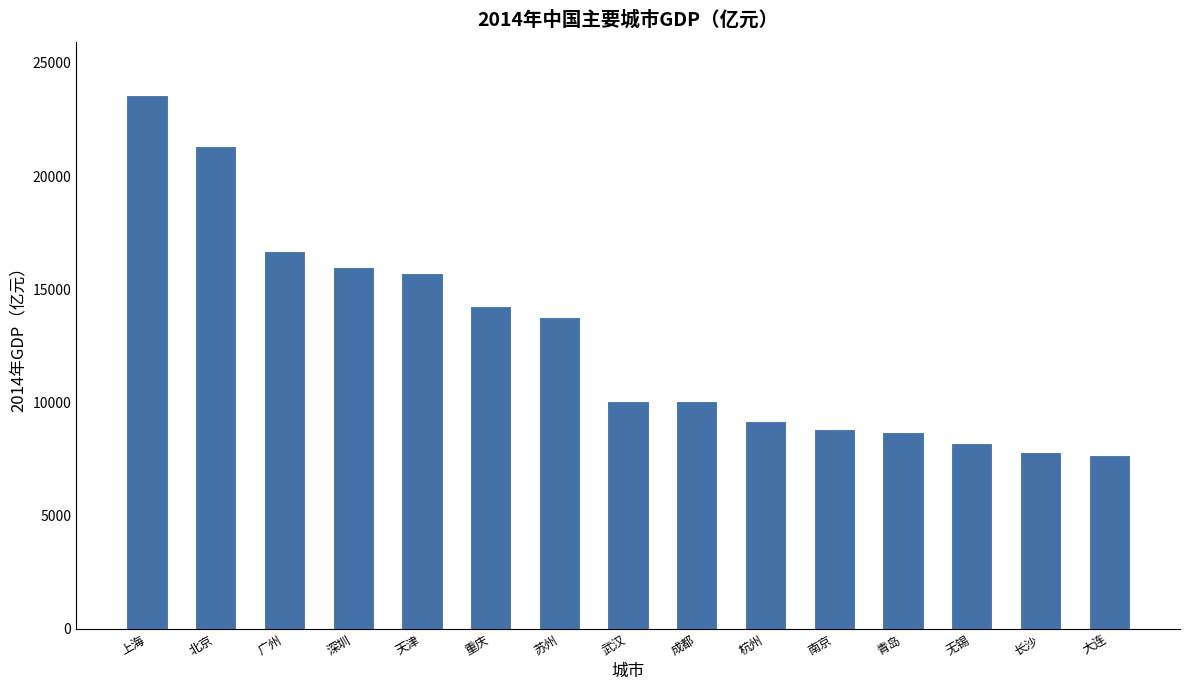

The value at 武汉 is 10060.0. True or false?

True